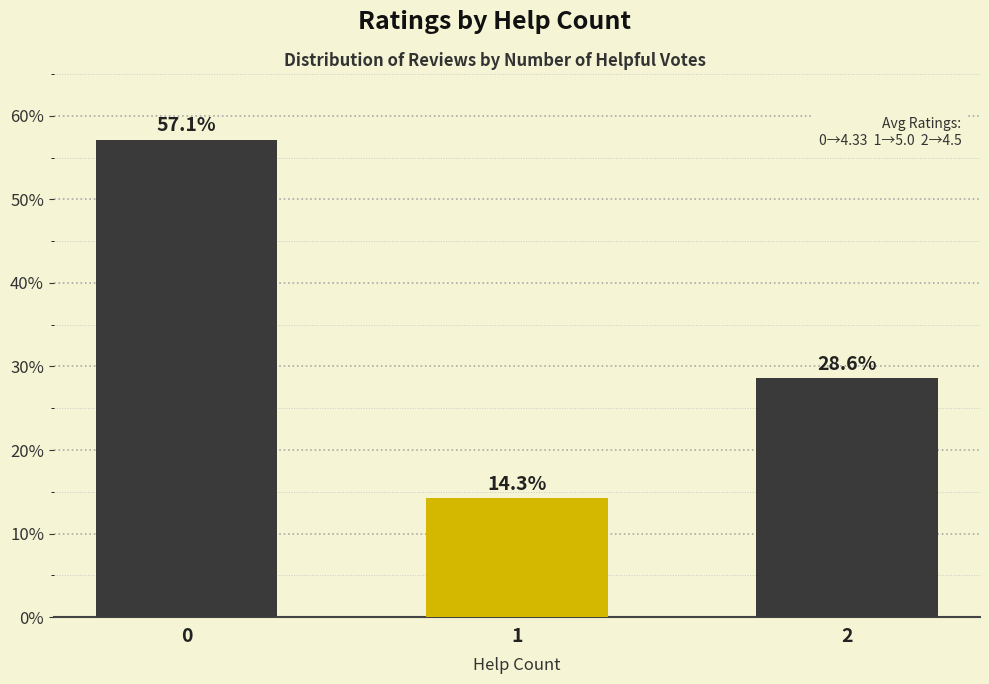

Count the number of data series in this chart.

1